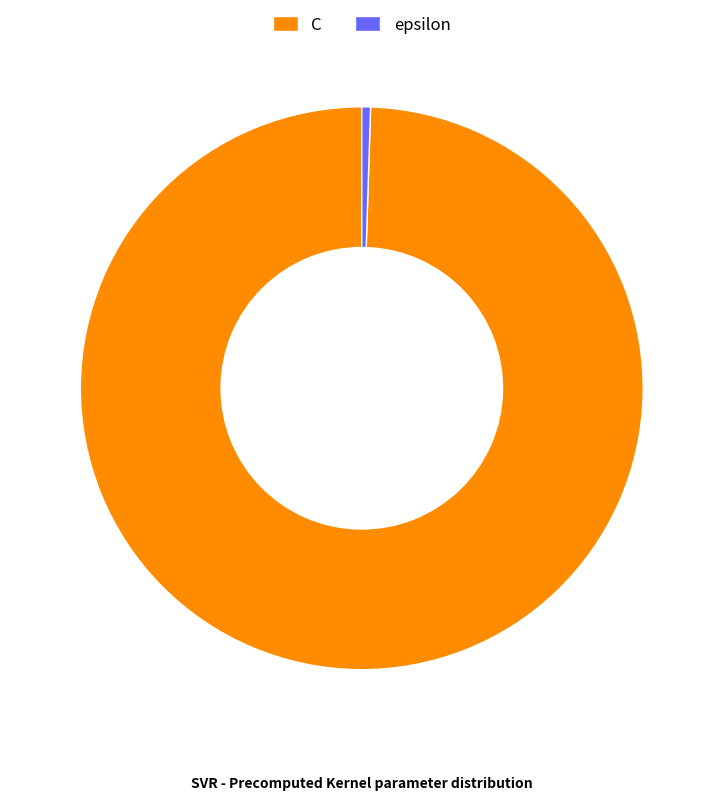

Count the number of slices in the pie.

2